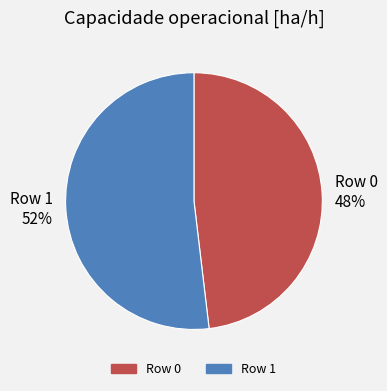

The Row 0 slice represents 59% of the pie. True or false?

False